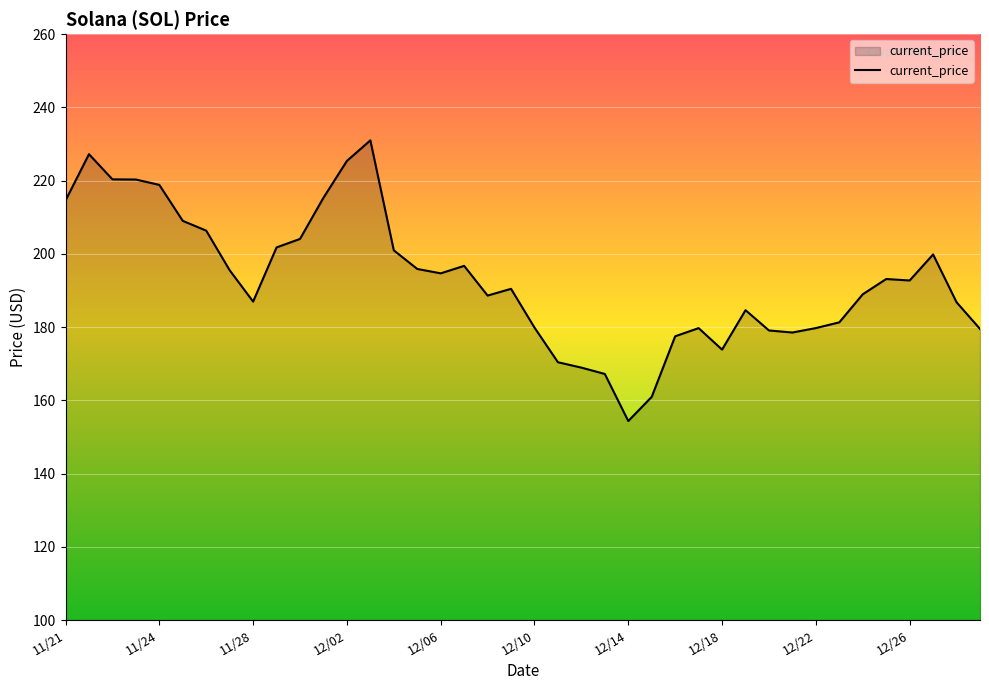

What is the difference between the maximum and minimum values?

76.7